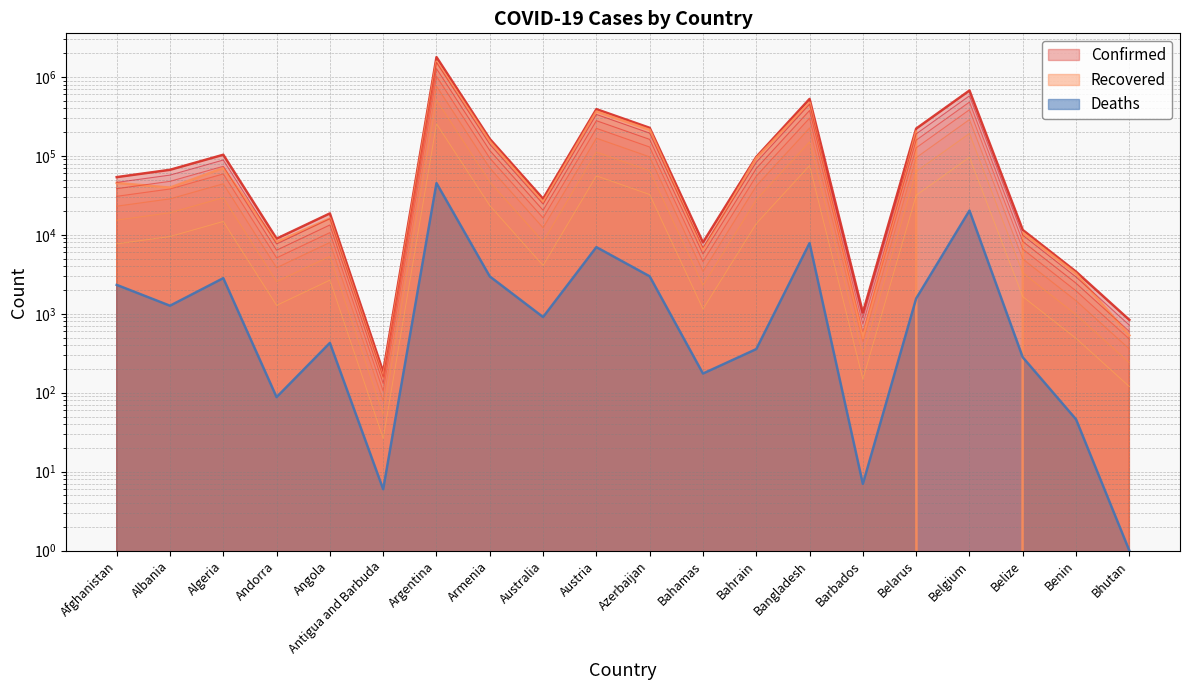

In Deaths, how many points are higher than both neighbors (excluding endpoints)?

6